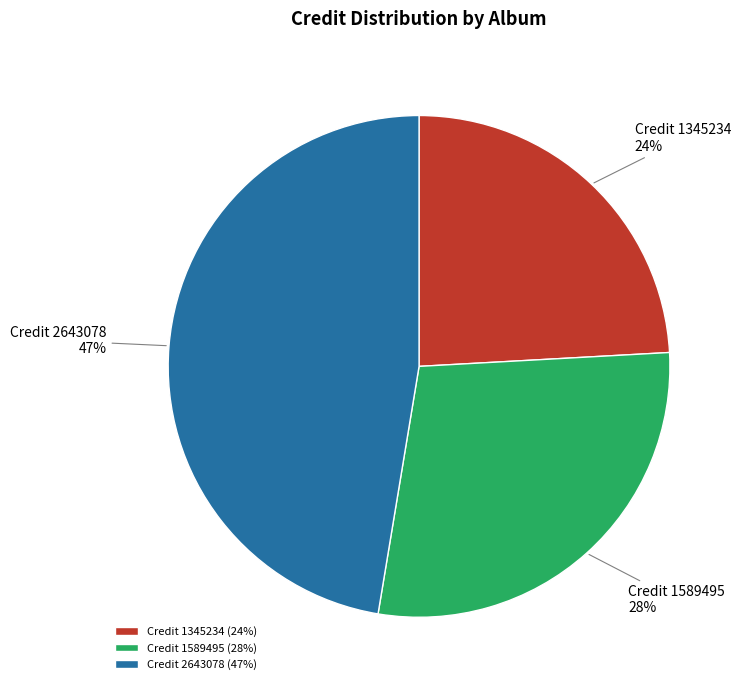

How many segments does this pie chart have?

3